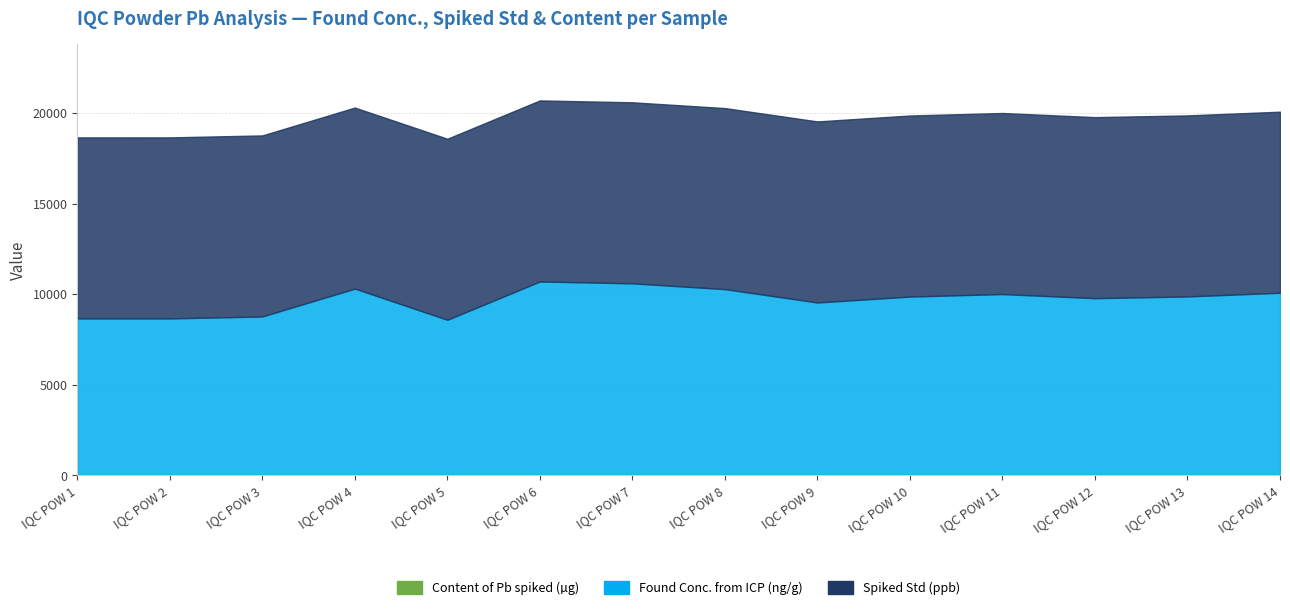

What is the difference between the highest and lowest values at IQC POW 10?

9995.0